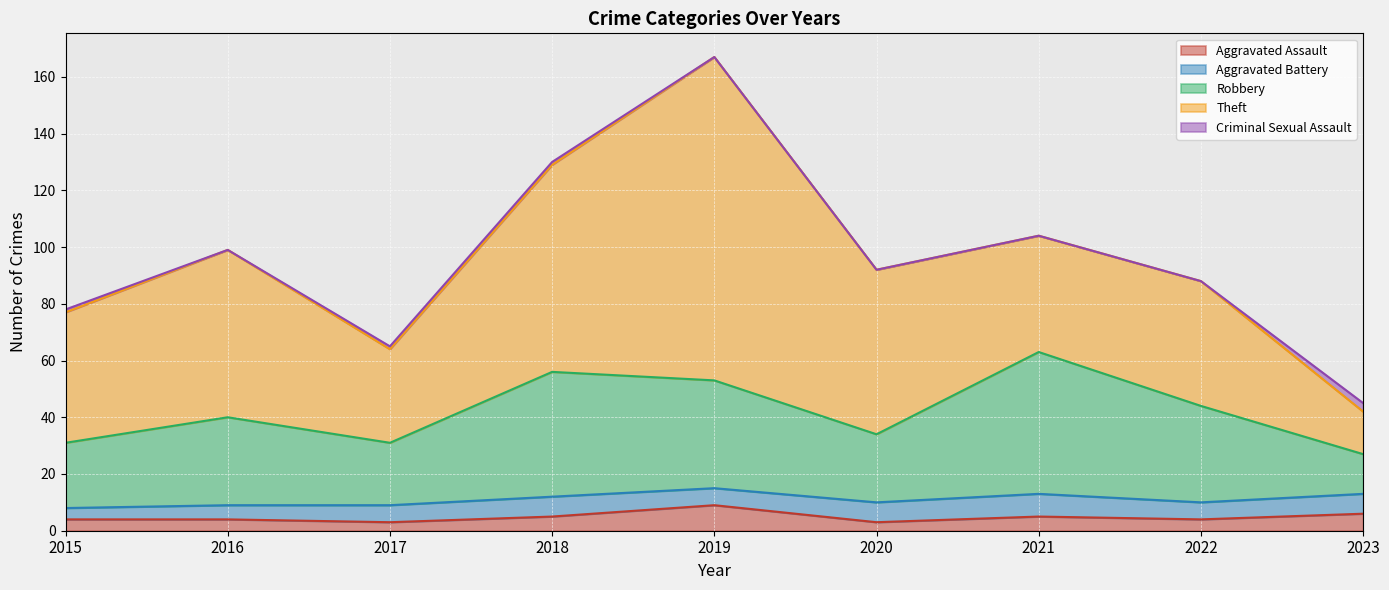

At which label does Theft reach its peak?

2019